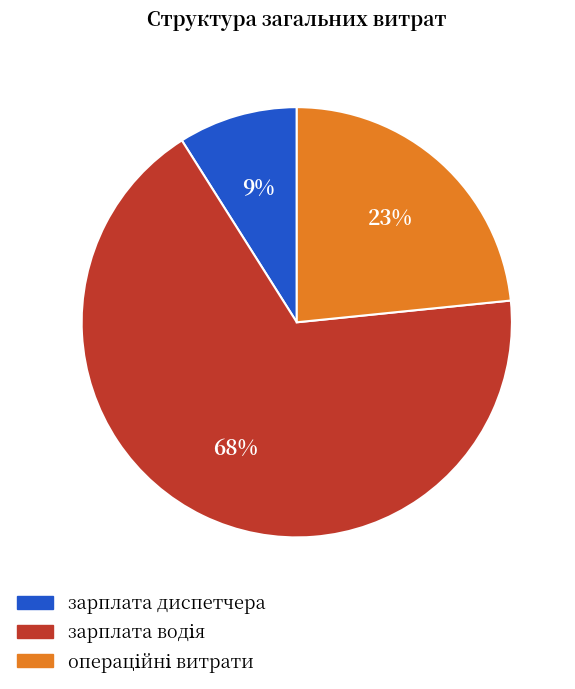

How many slices are in this pie chart?

3